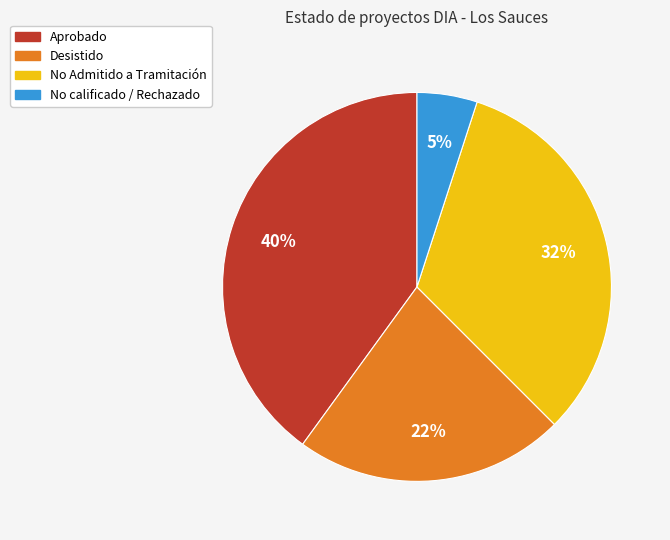

Which slice is the largest?

Aprobado